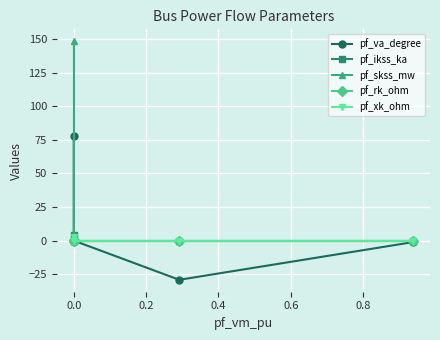

What is the value of the pf_xk_ohm point at the 1st from the left?

2.9